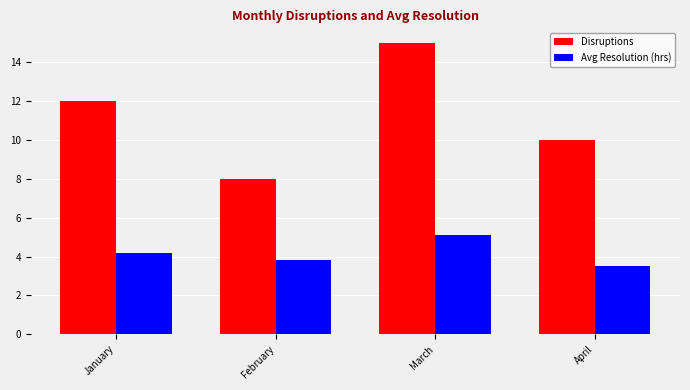

Rank the series by their average value, from lowest to highest.

Avg Resolution (hrs), Disruptions